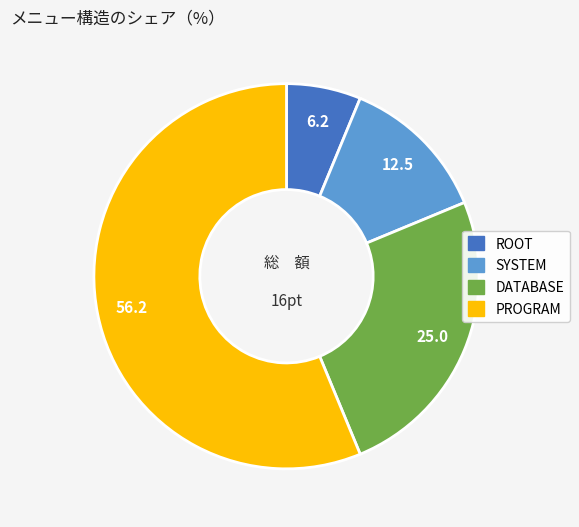

Rank the categories by value from highest to lowest.

PROGRAM, DATABASE, SYSTEM, ROOT